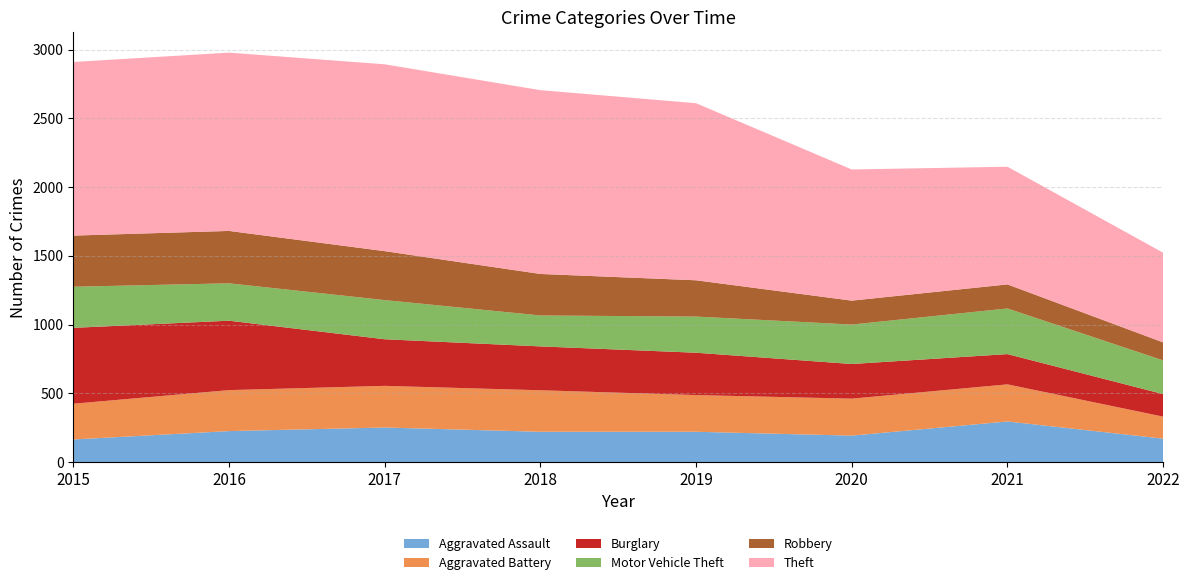

Where does the Burglary series first go above 681?

2015